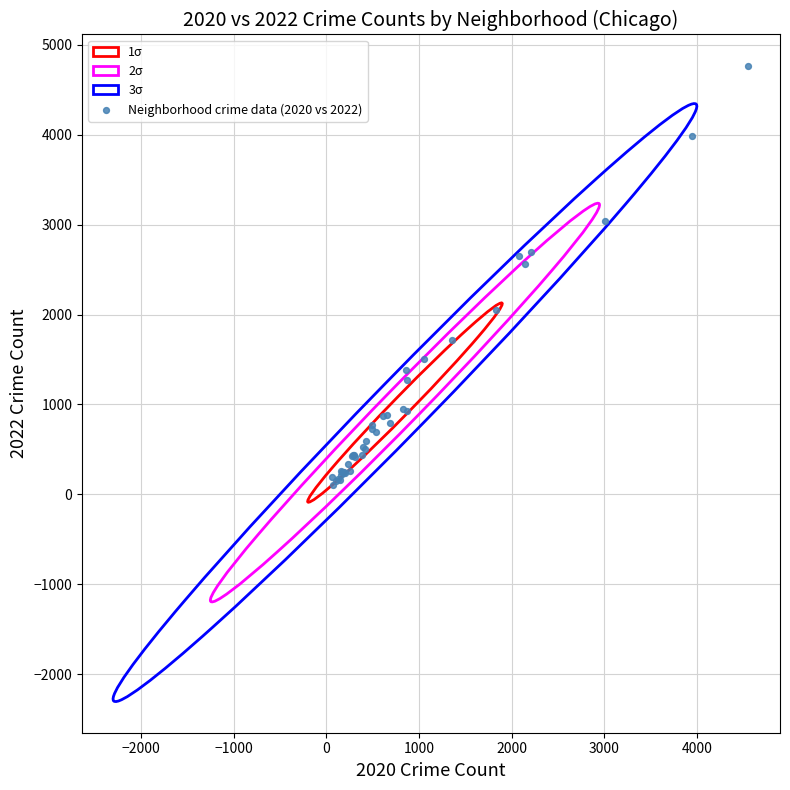

What Y value in the scatter plot is closest to 2430?

2566